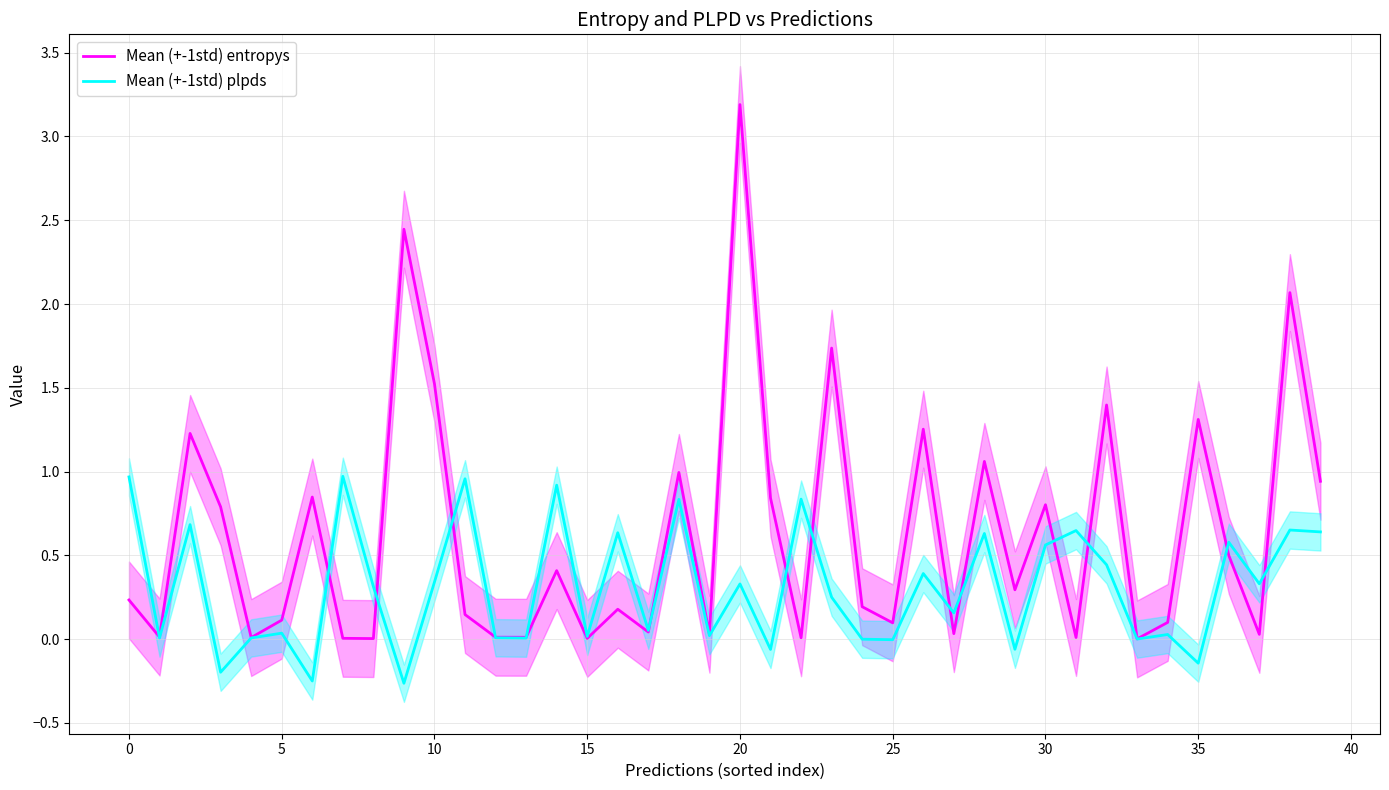

How many categories are shown in the chart?

40